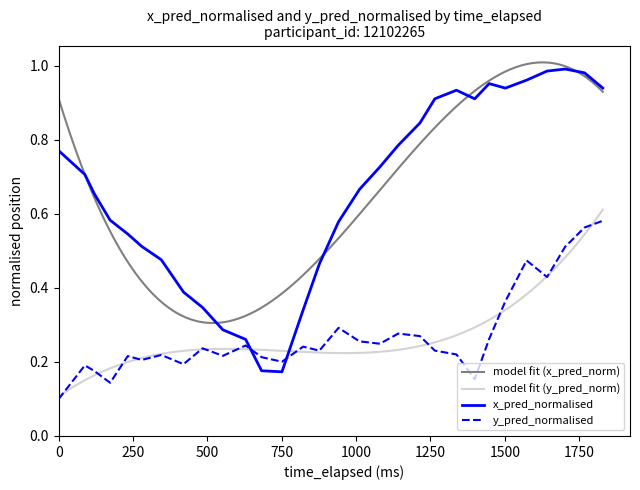

After their last crossing, which series has the higher values: x_pred_normalised or y_pred_normalised?

x_pred_normalised